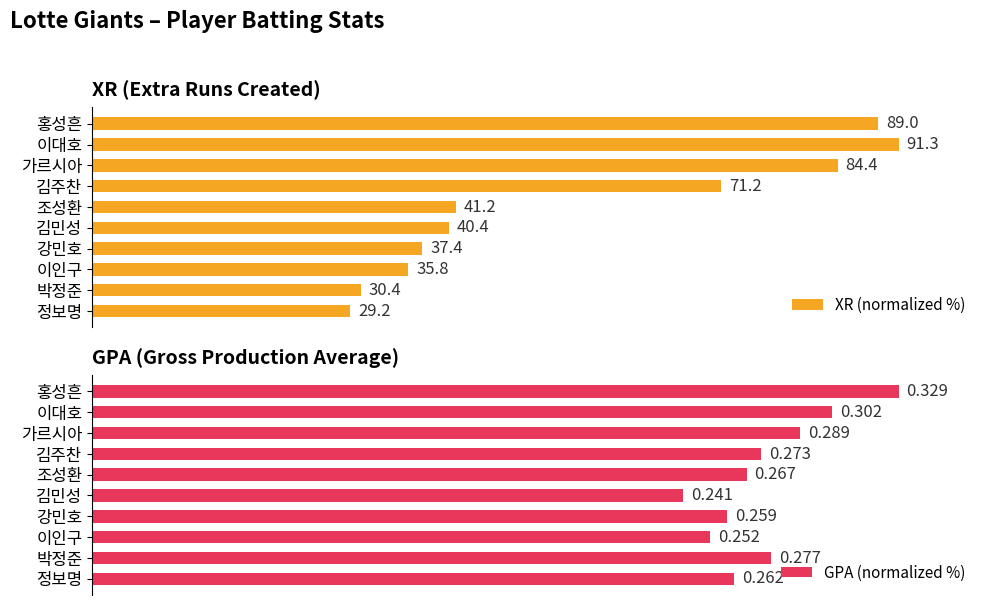

Which series has the largest total across all categories?

GPA (normalized %)